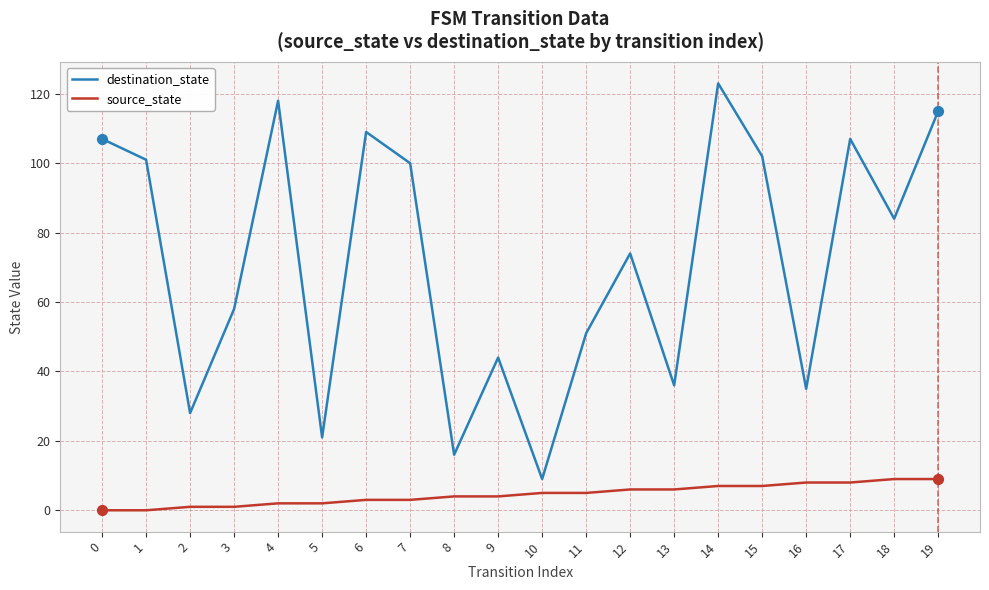

Is the value of source_state at 19 greater than the value of destination_state at 18?

No